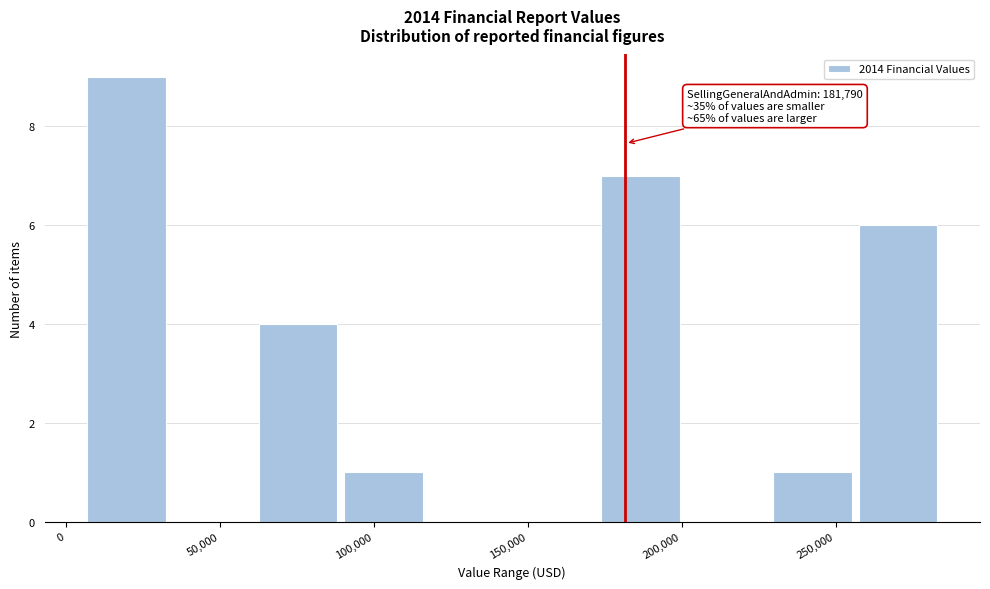

Over which range of the x-axis is the bar tallest?

5000 to 35000